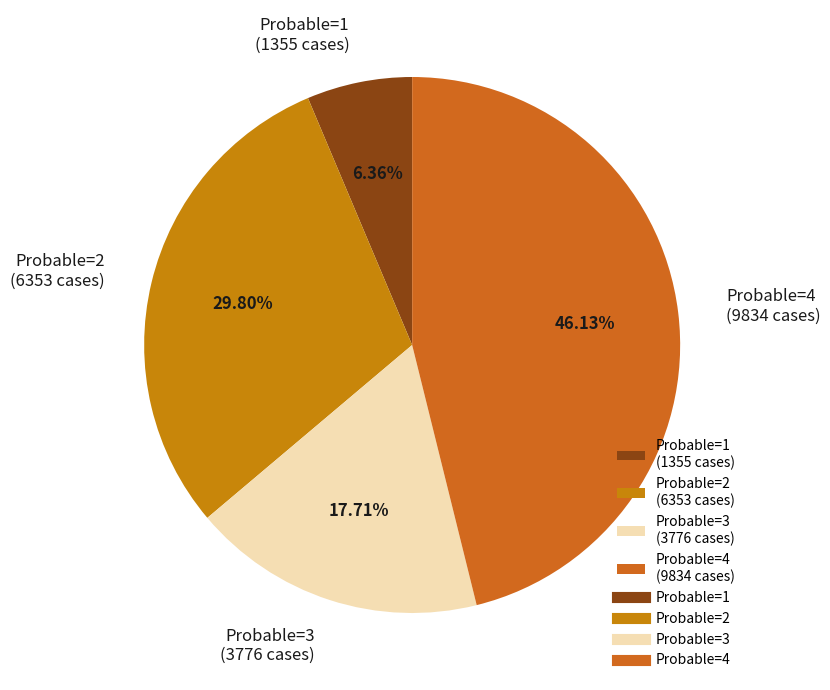

Approximately how many times larger is the value at Probable=4 (9834 cases) compared to Probable=2 (6353 cases)?

1.5